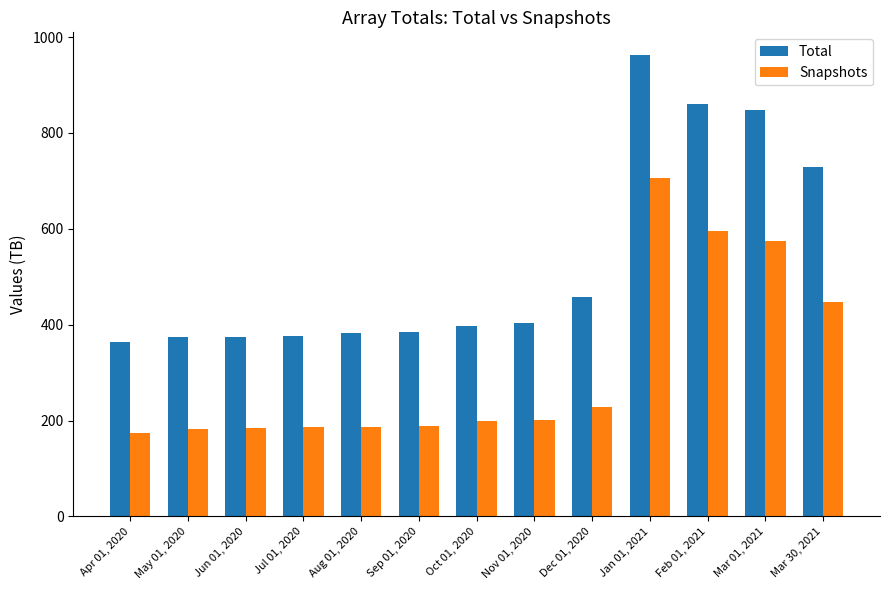

Which category has the highest value across all series?

Jan 01, 2021